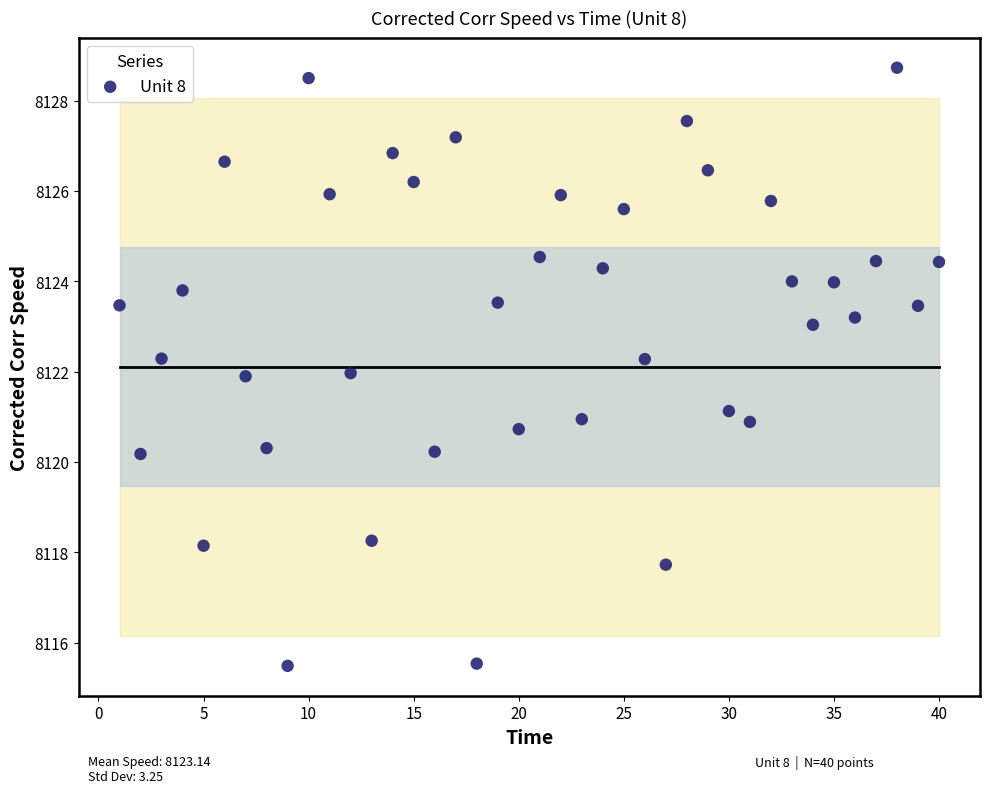

What is the range of Y values (max minus min)?

13.2